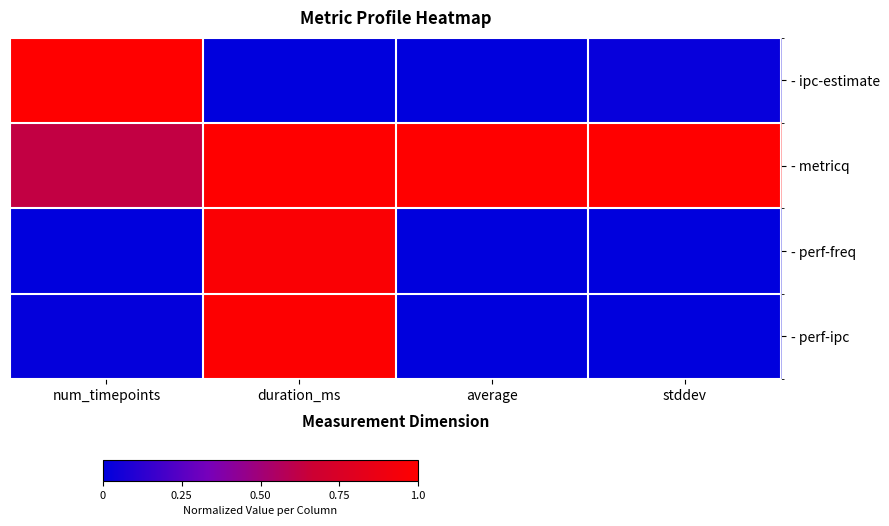

How many series are shown in this chart?

4